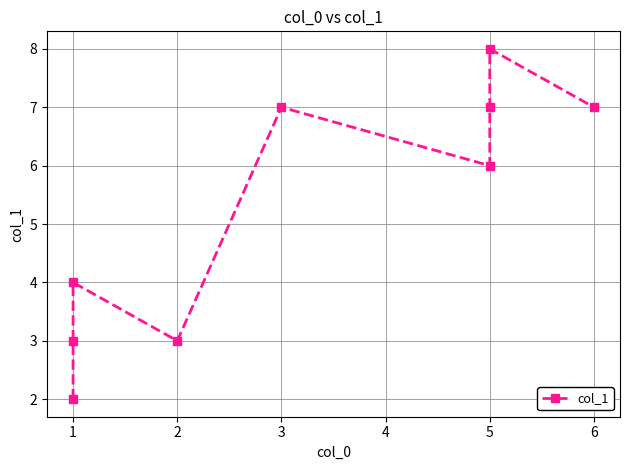

Between 2 and 1, which is larger?

2